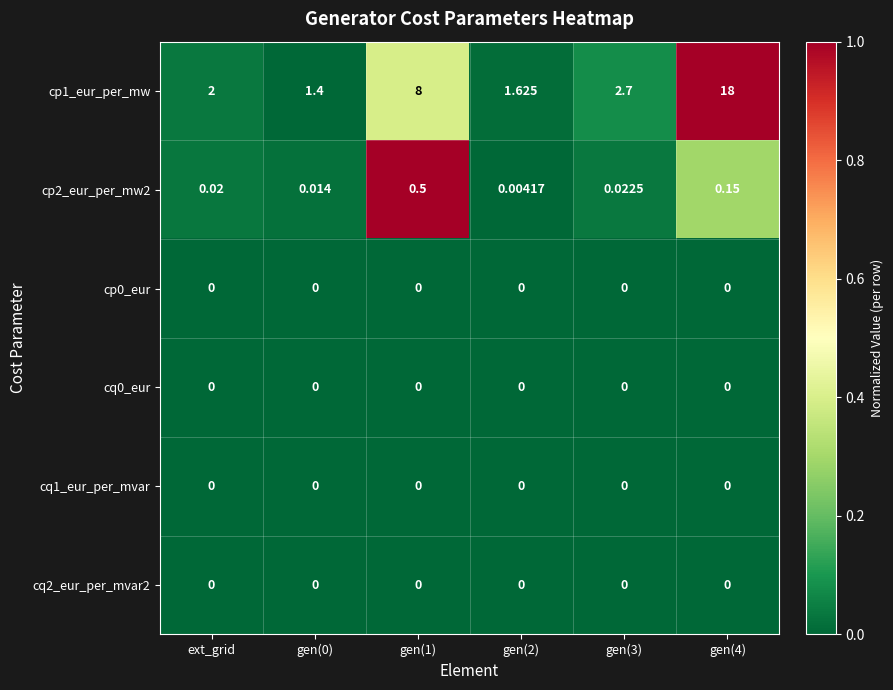

Count the number of categories in the chart.

6